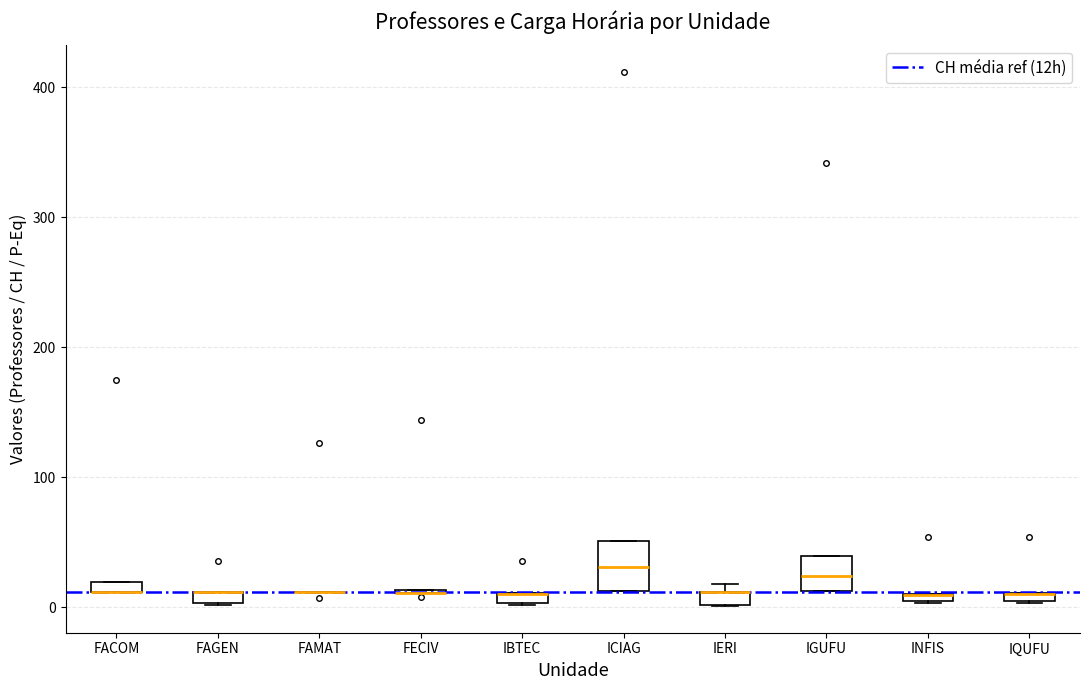

Which box is the tallest, from its lower edge to its upper edge?

ICIAG